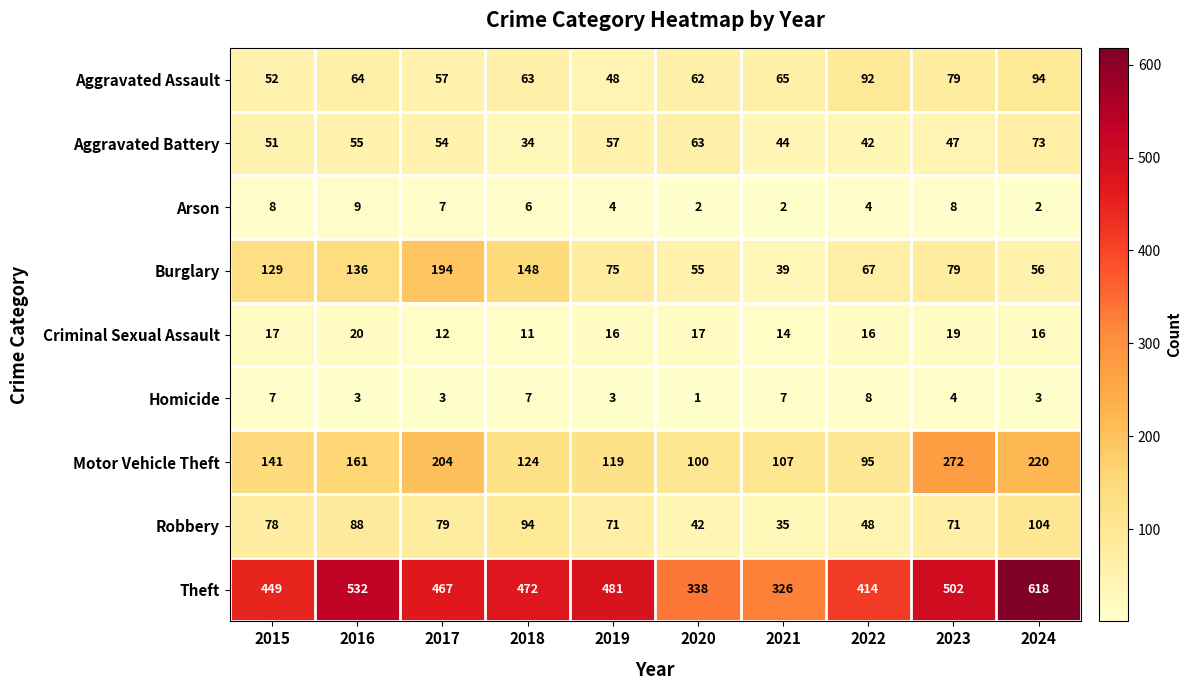

At which label does Arson reach its peak?

2016